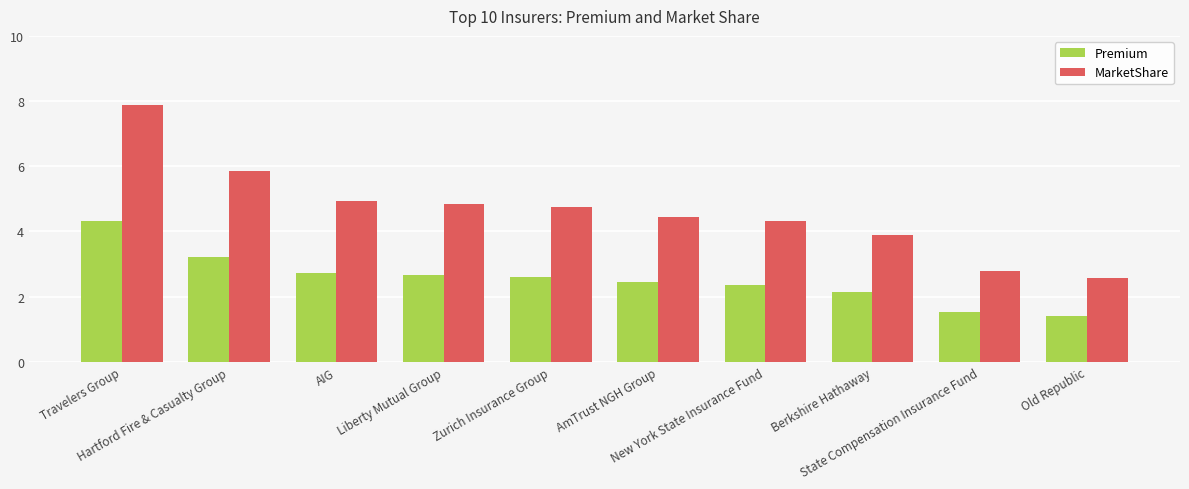

How many groups of bars are there?

10